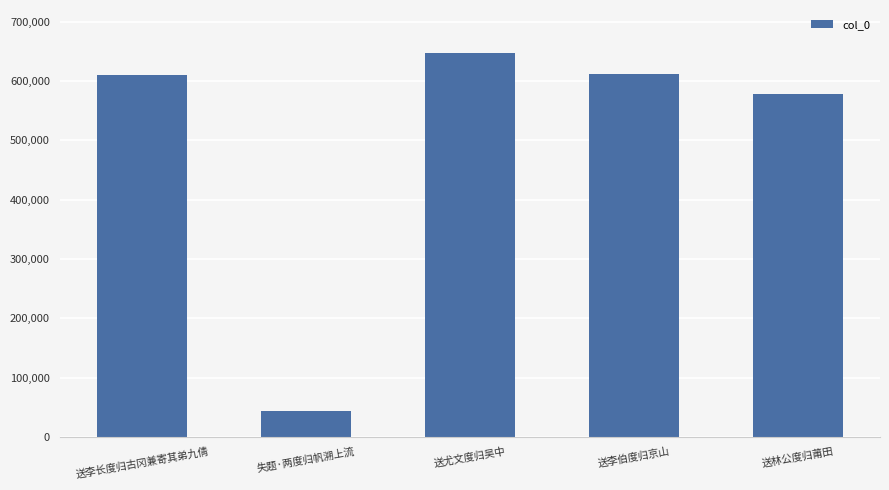

What is the label of the 5th bar from the left?

送林公度归莆田